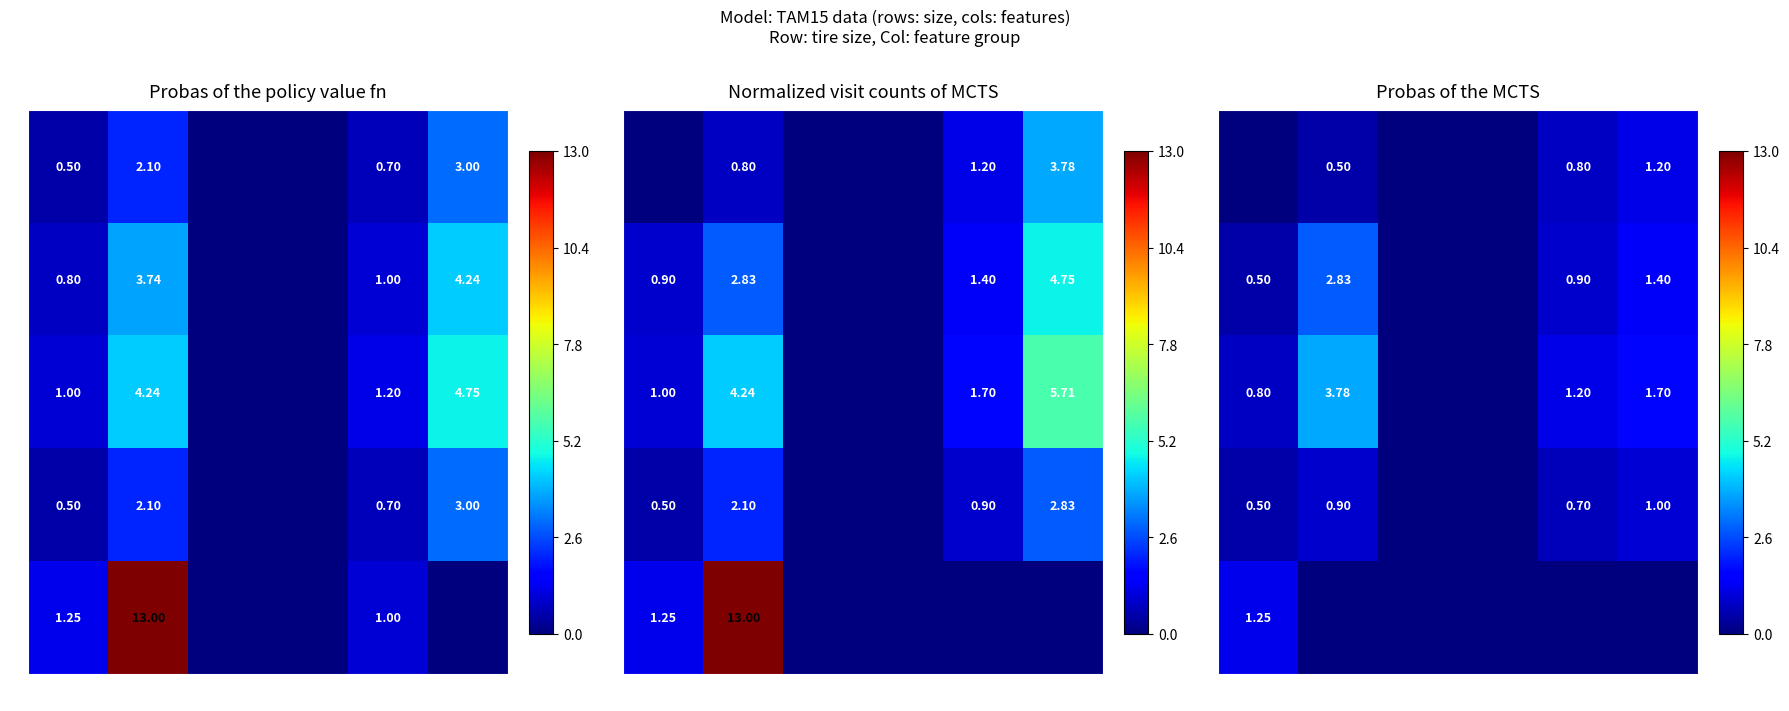

What is the sum of all 6 values?

3.1